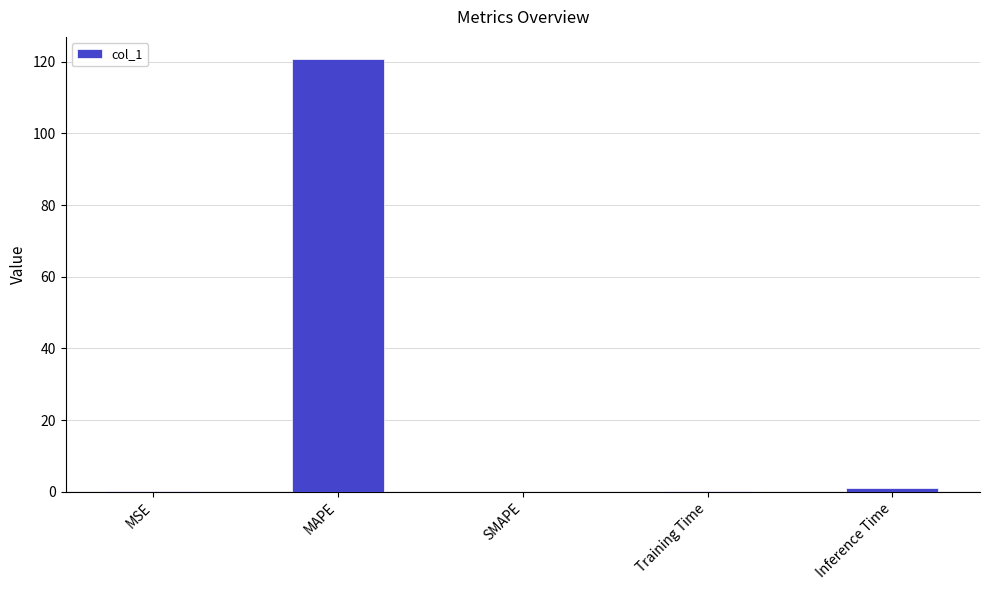

What is the greatest value displayed?

120.9